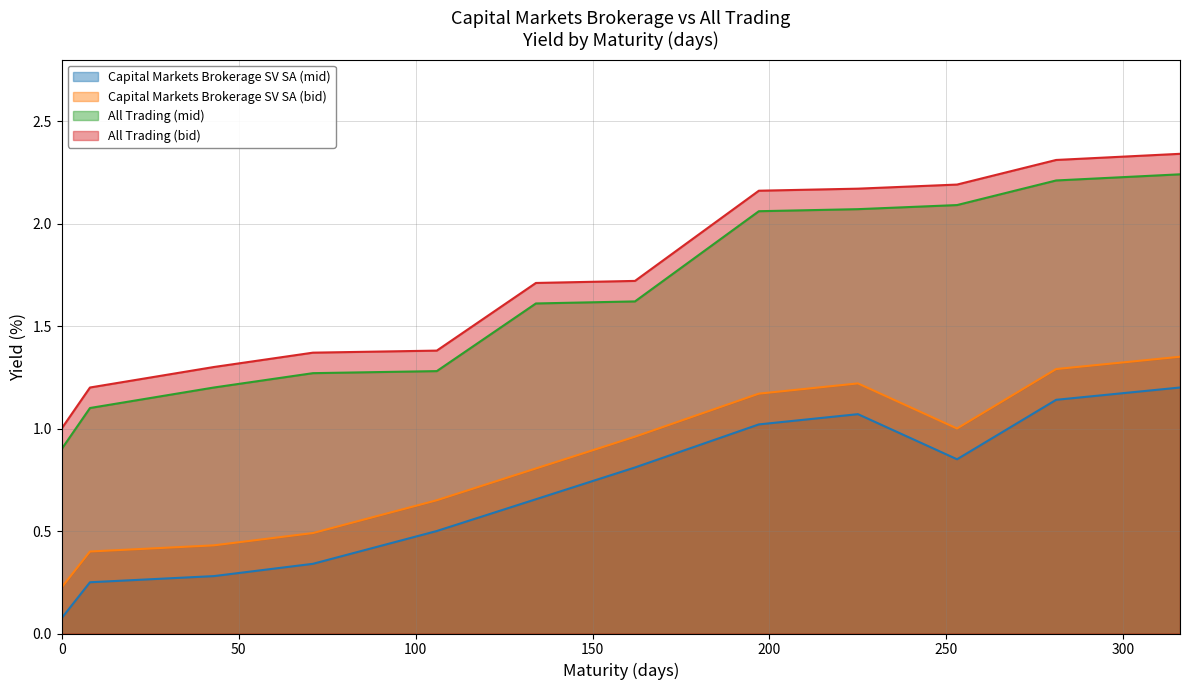

True or false: All Trading (bid) has a value of 2.2 at 253.

True